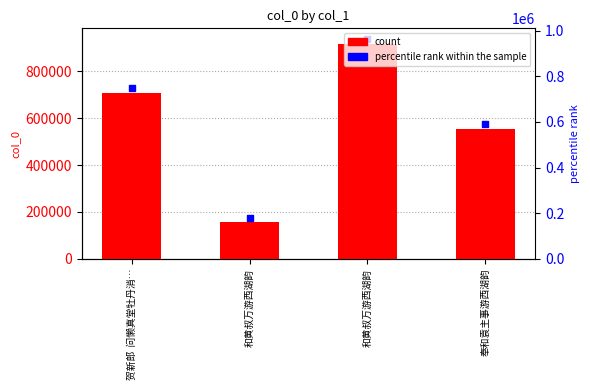

At which category is the sum across all series the highest?

和黄叔万游西湖韵